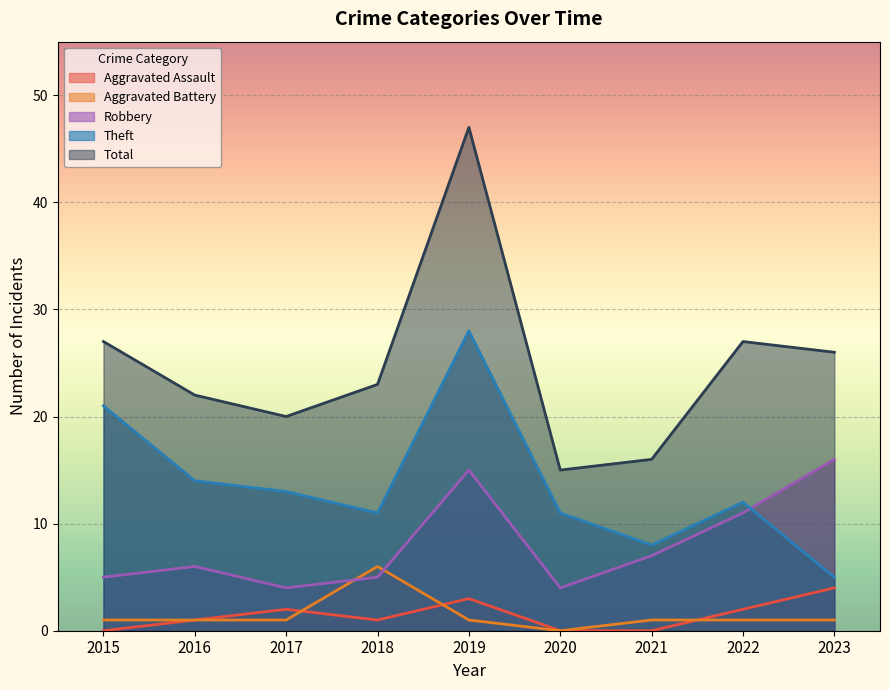

Where is the first local minimum for Theft?

2018